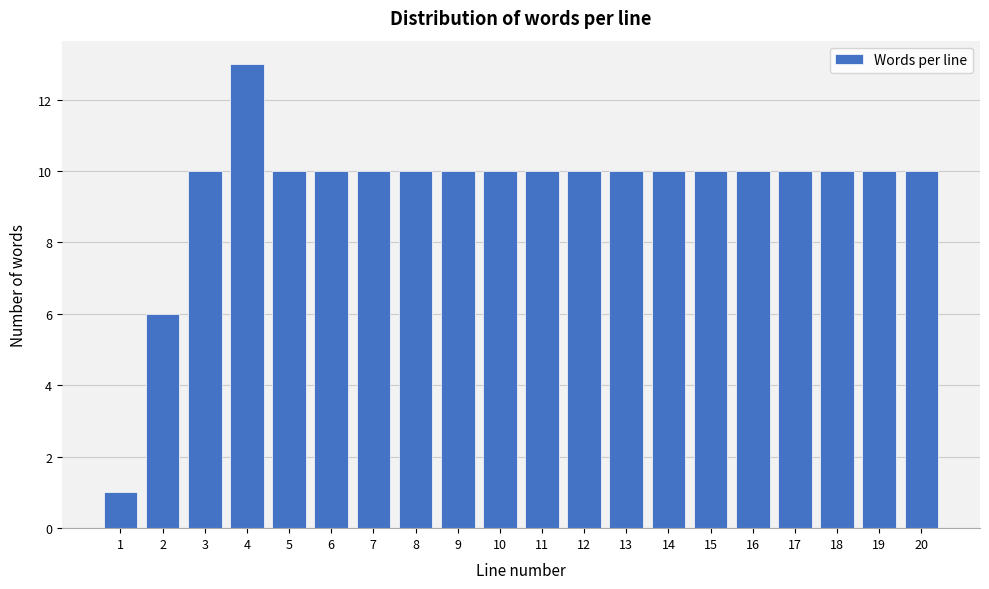

Reading left to right, list all the values displayed in this chart.

1	6	10	13	10	10	10	10	10	10	10	10	10	10	10	10	10	10	10	10